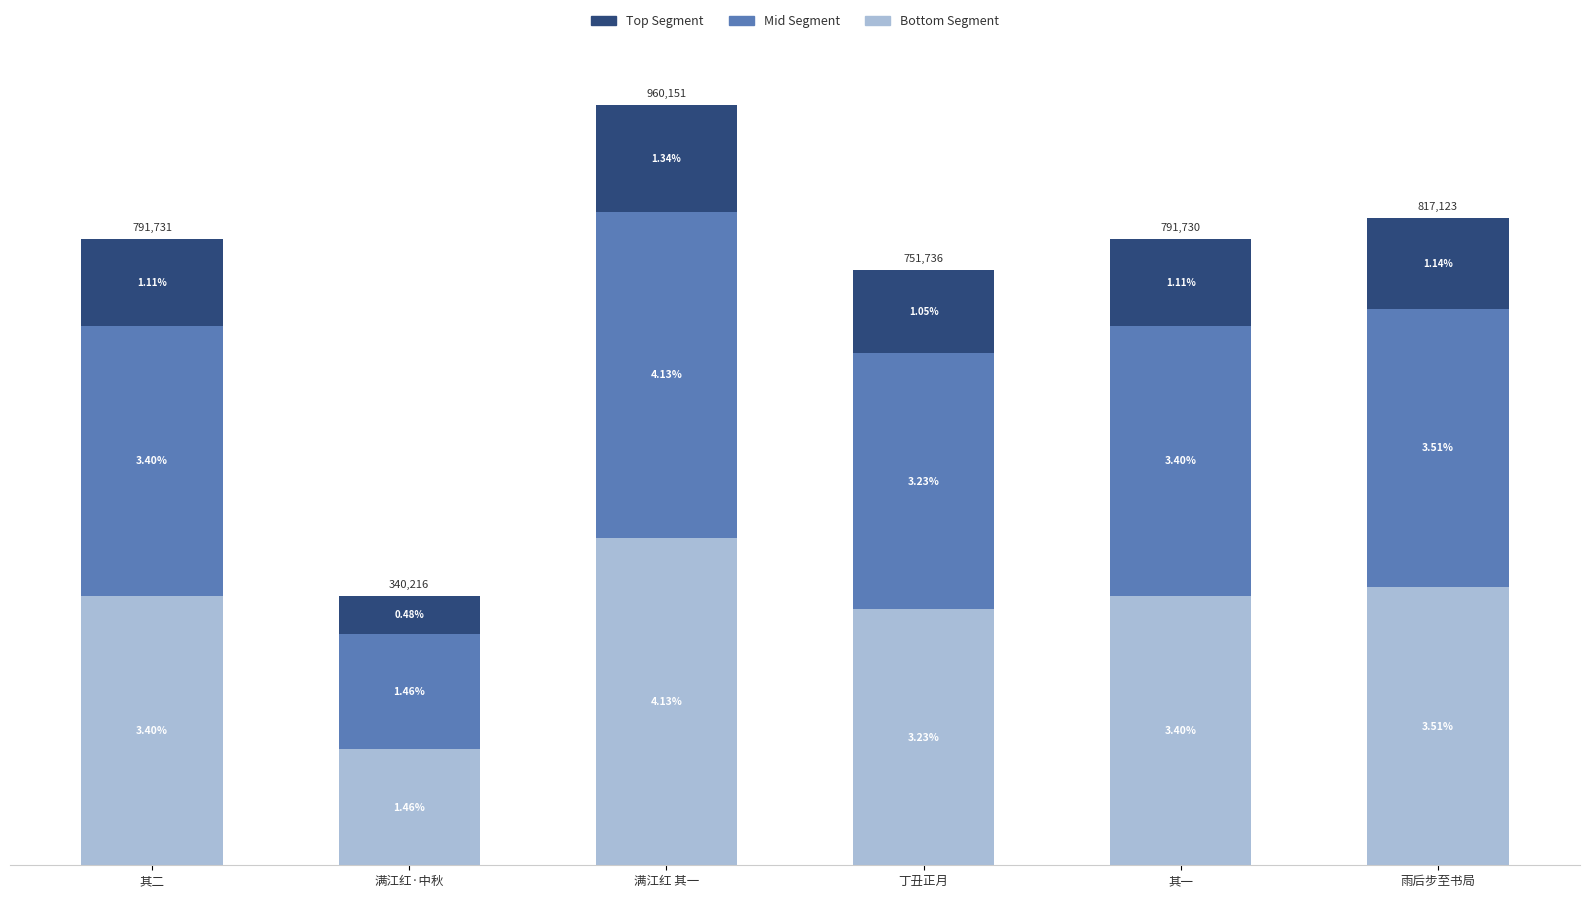

What are all the series names shown in the legend?

Top Segment, Mid Segment, Bottom Segment